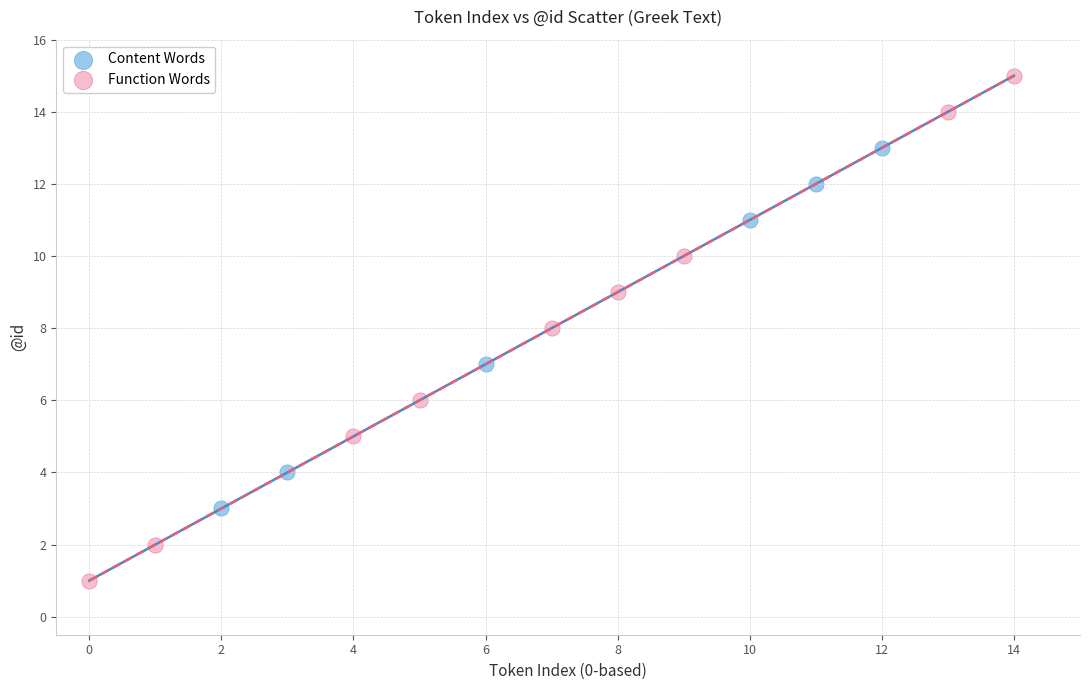

Which series has the largest Y range (max minus min)?

Function Words